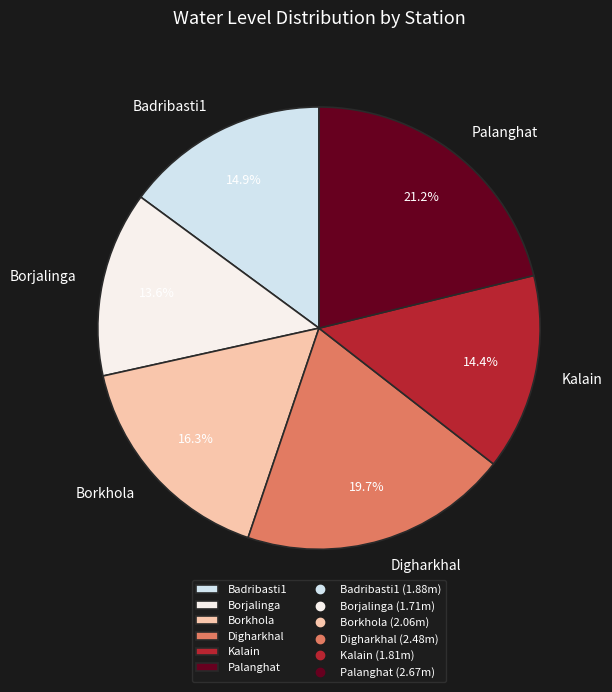

Does Kalain account for over 50% of the chart?

No